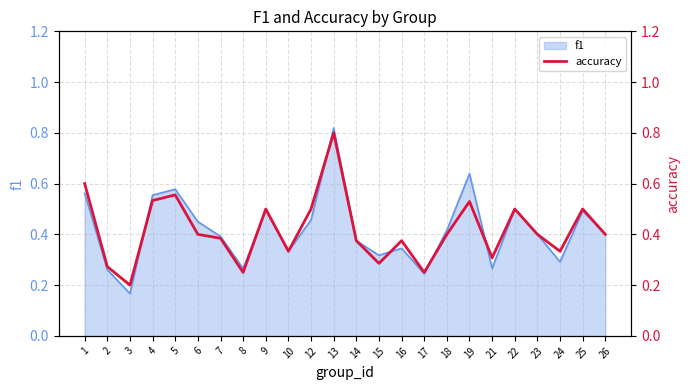

What is the value of the 21st point from the left?

0.4